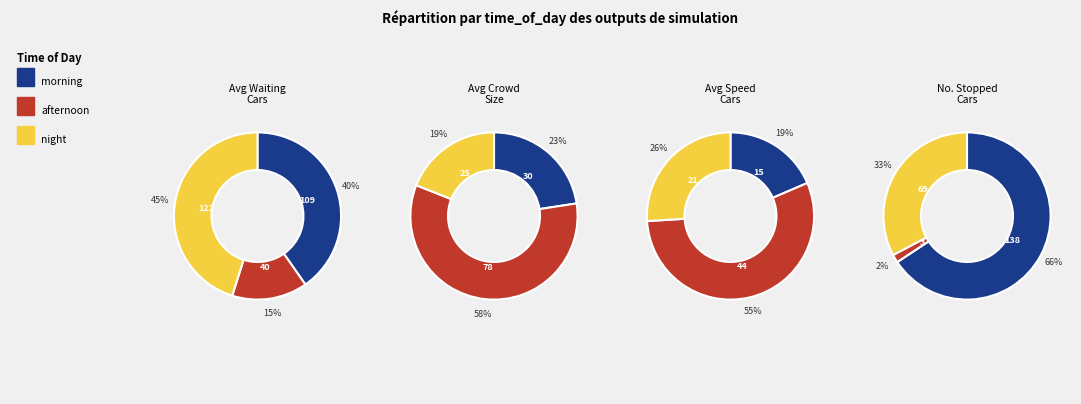

To the nearest percent, what portion does night represent?

26%